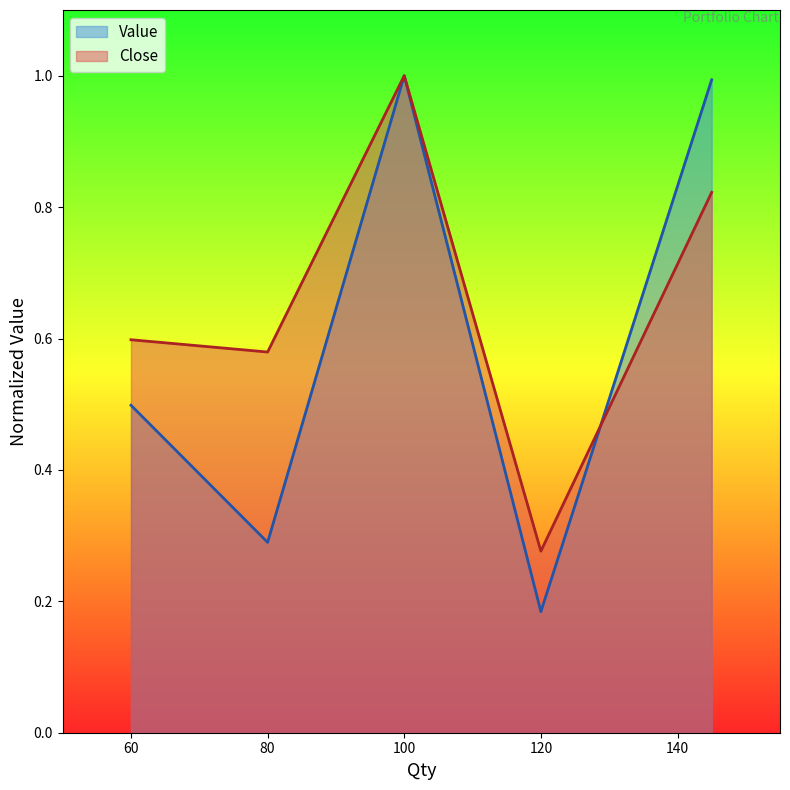

What is the minimum value shown in the chart?

0.2